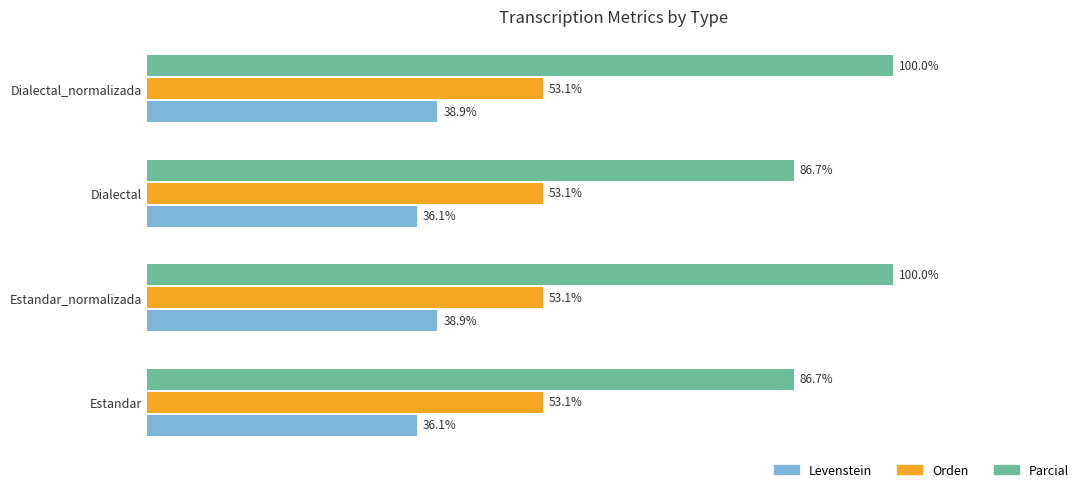

Is the value of Levenstein at Estandar_normalizada greater than the value of Orden at Estandar?

No